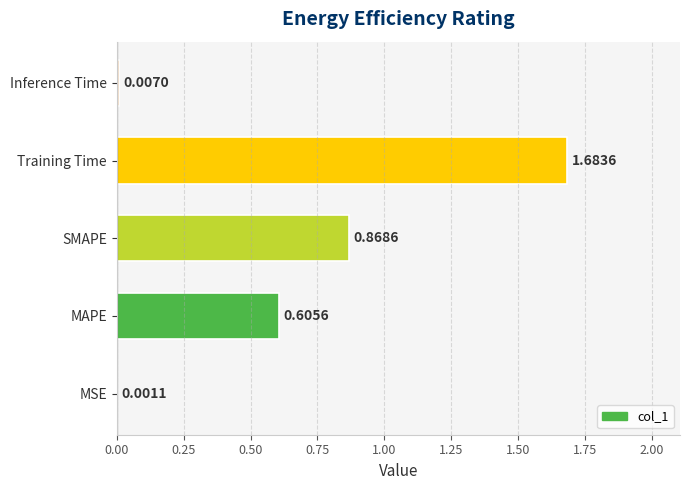

What is the sum of all values?

3.2